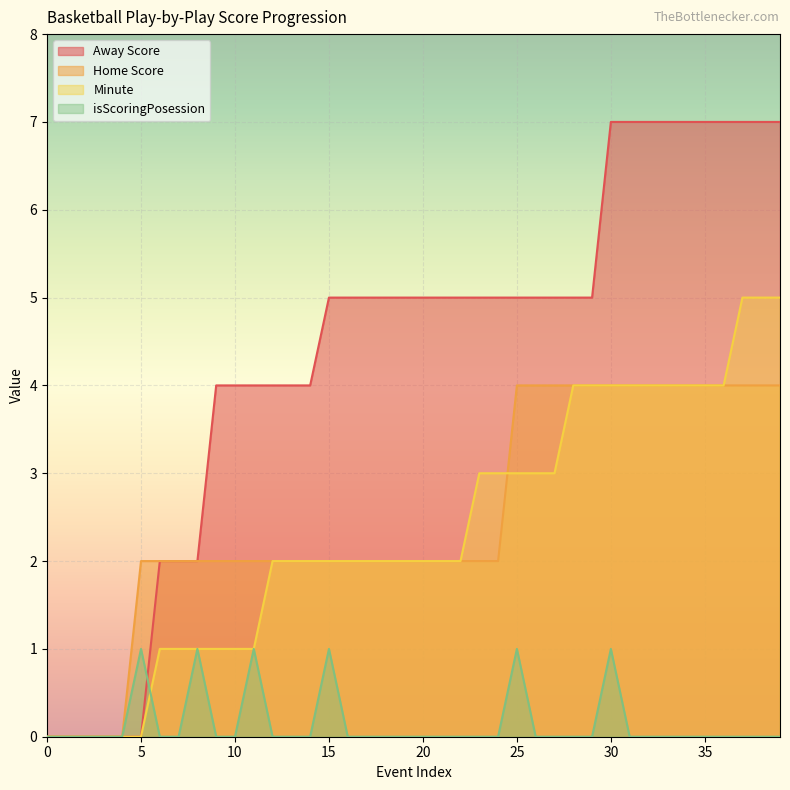

Between 27 and 33, which is larger?

33